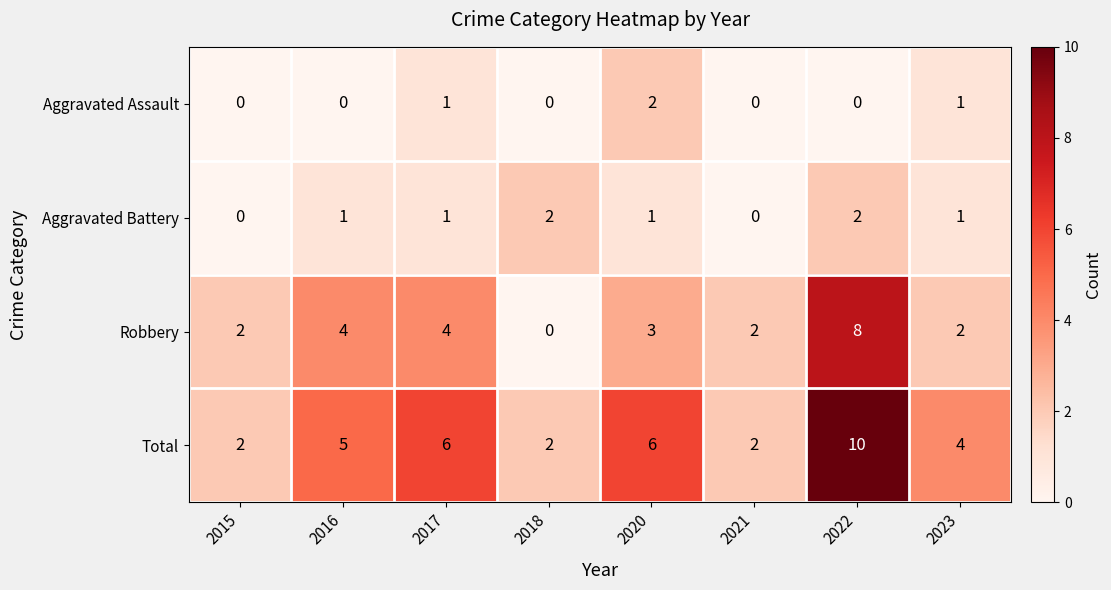

Rank the series at 2016 from lowest to highest value.

Aggravated Assault, Aggravated Battery, Robbery, Total